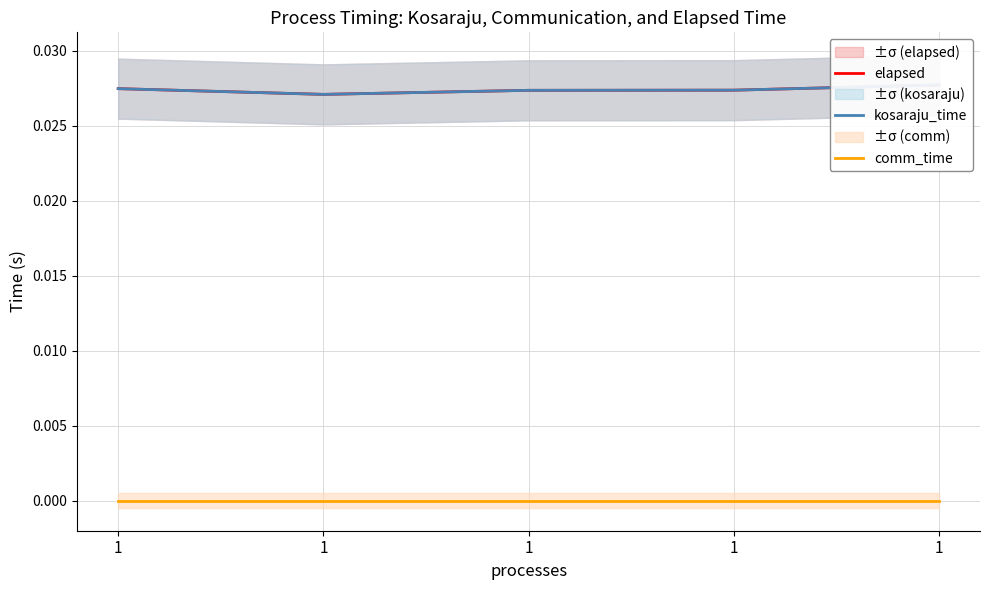

True or false: elapsed and kosaraju_time intersect in this chart.

False